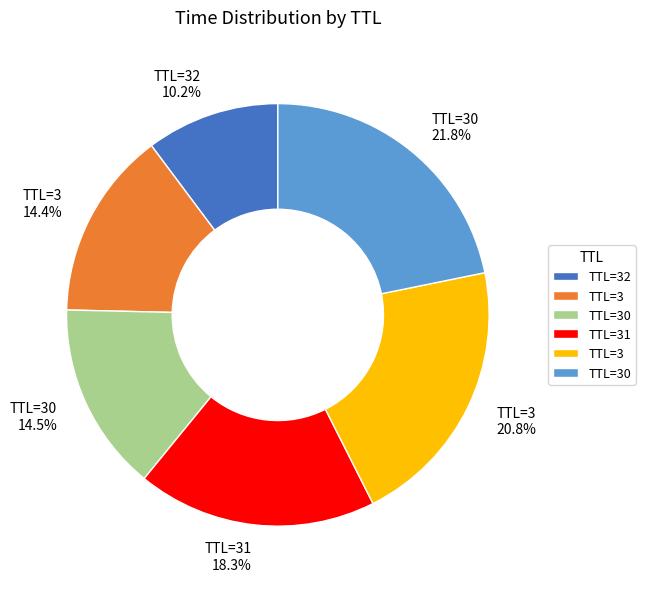

Does any single category account for the majority?

No